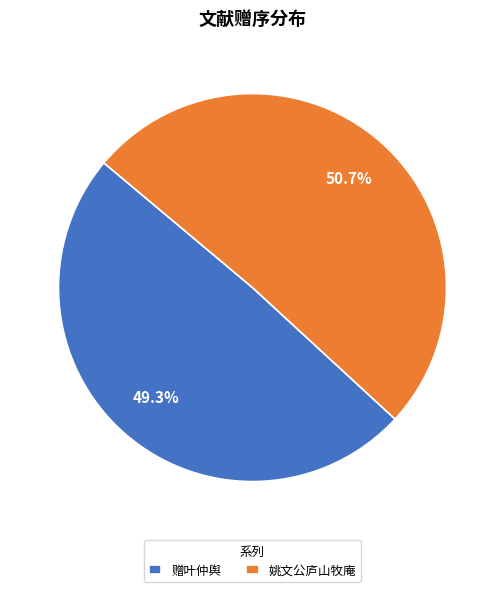

How many segments does this pie chart have?

2